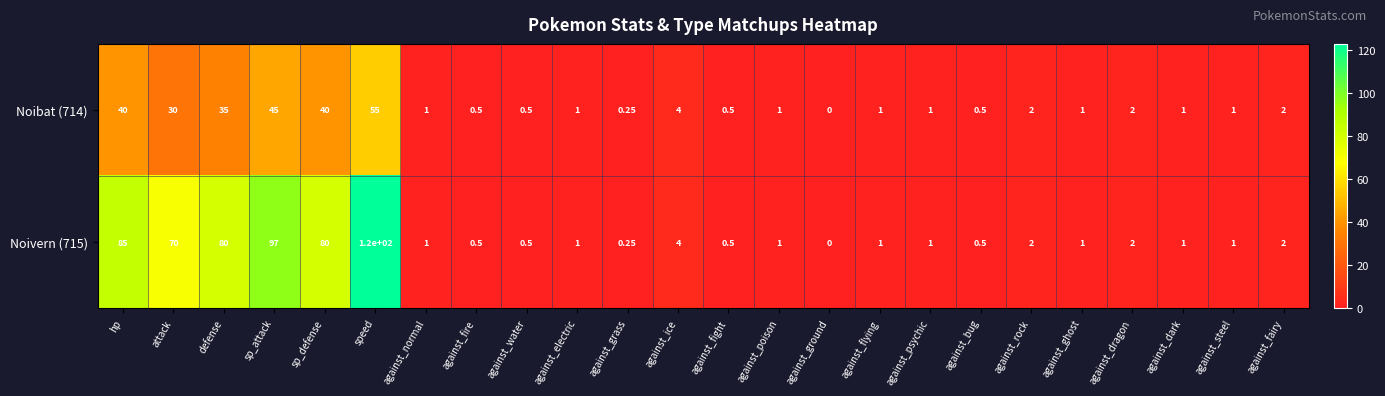

Which category has the highest value across all series?

speed